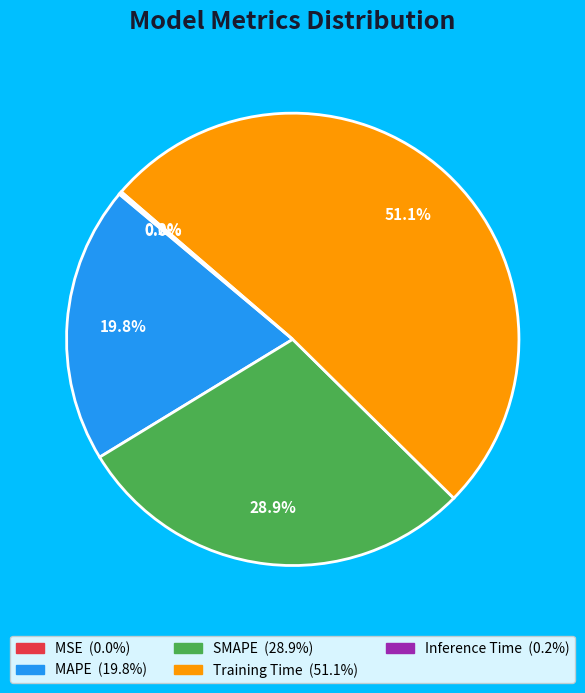

Is there a majority slice in this chart?

Yes